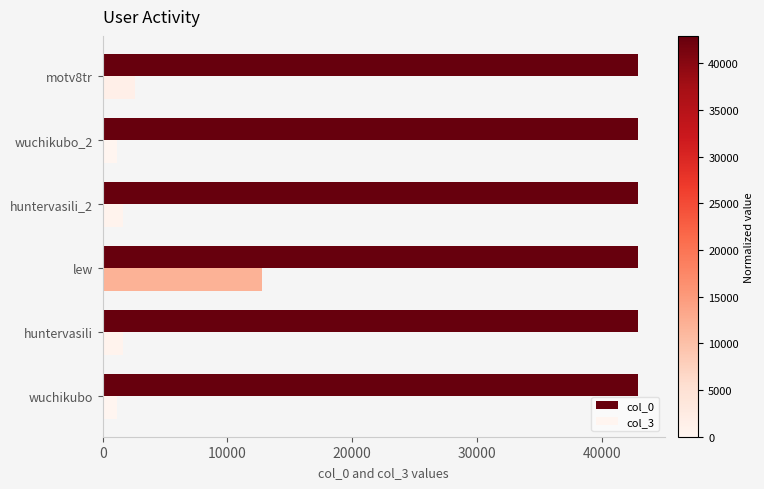

What is the average value of the col_3 series?

3465